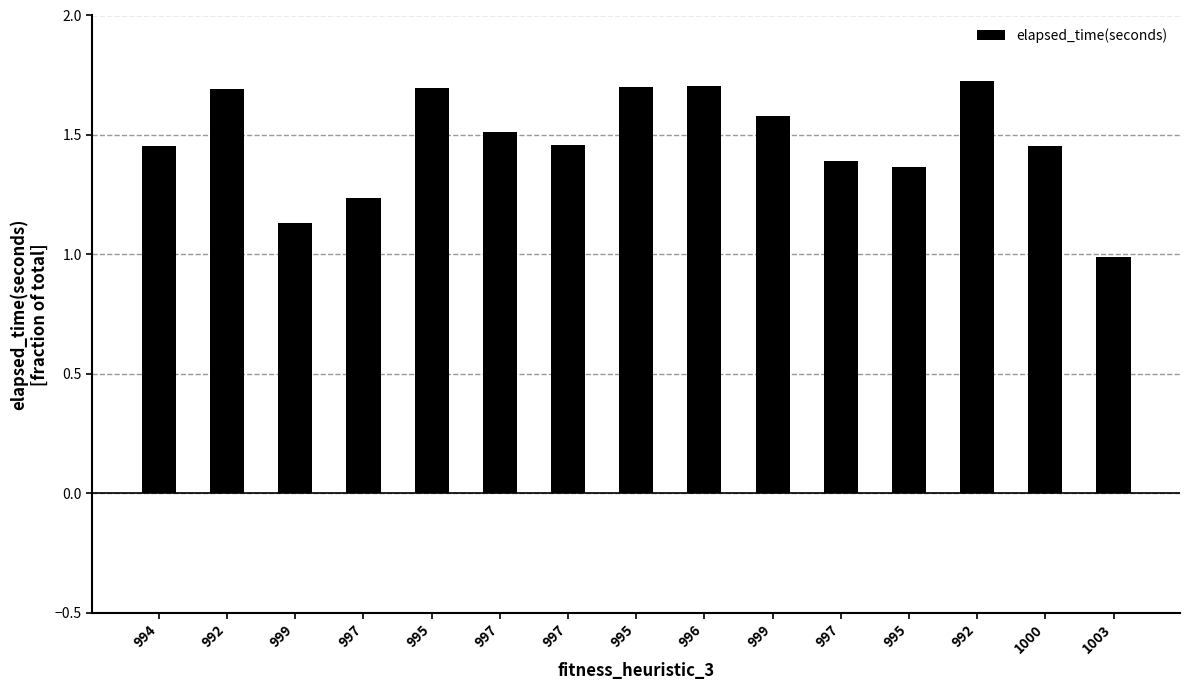

What is the difference between the maximum and second lowest values?

0.6